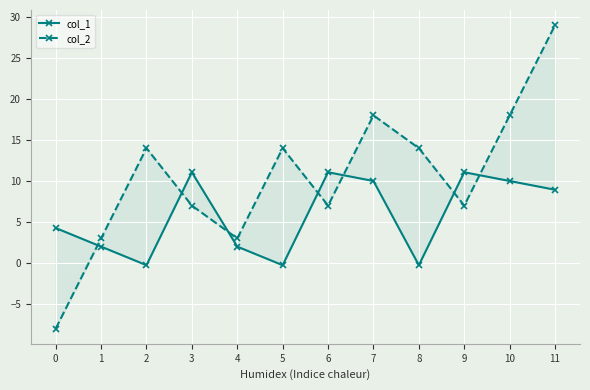

Reading right to left, transcribe all the data shown in this chart.

col_1: 8.9	10.0	11.1	-0.3	10.0	11.1	-0.3	2.0	11.1	-0.3	2.0	4.3
col_2: 29.0	18.0	7.0	14.0	18.0	7.0	14.0	3.0	7.0	14.0	3.0	-8.0